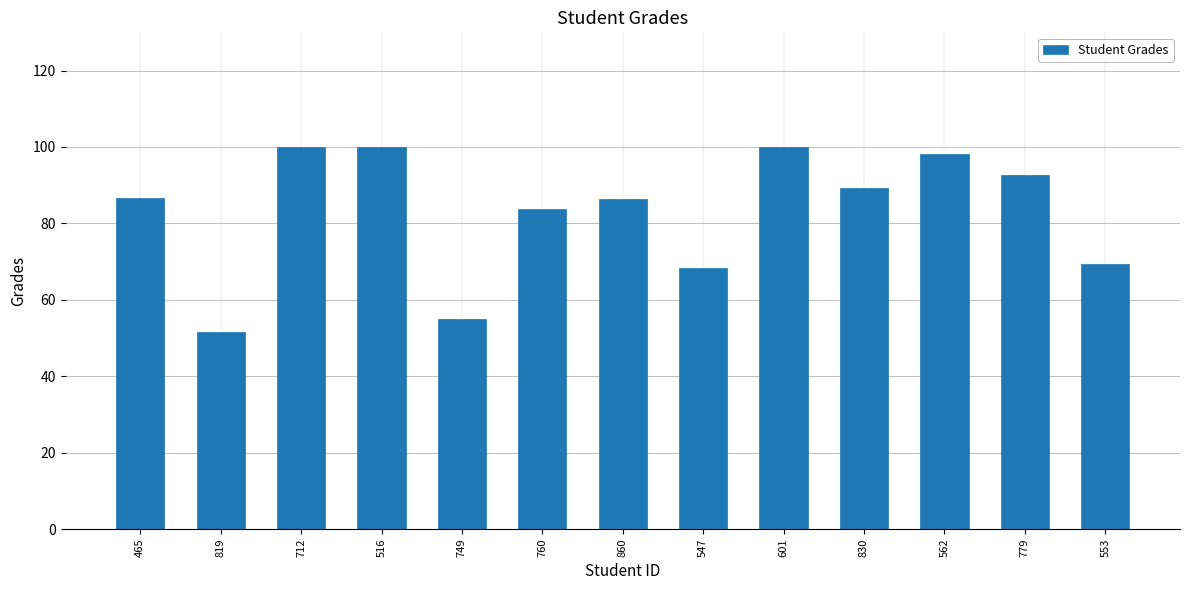

What is the sum of all values?

1081.8